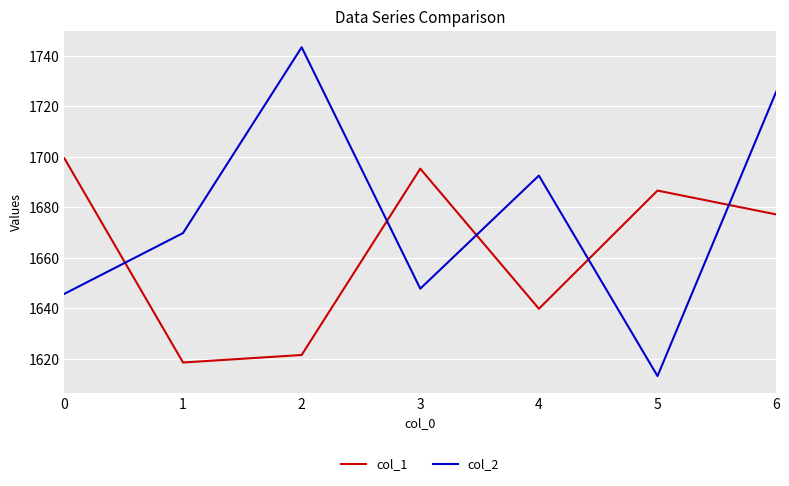

The col_2 series shows 485.2 at 0. True or false?

False